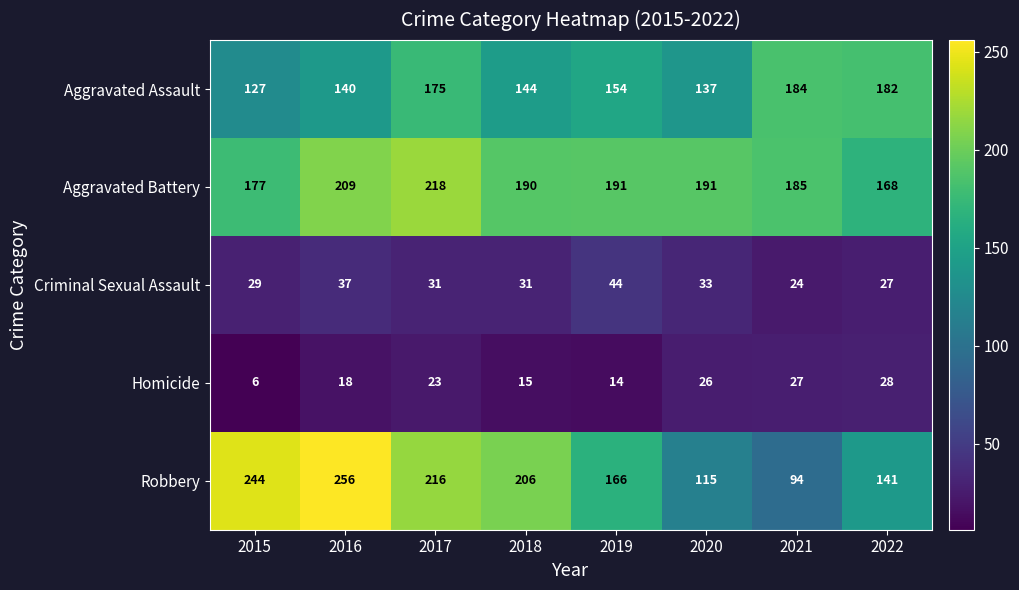

What is the sum of all Robbery values?

1438